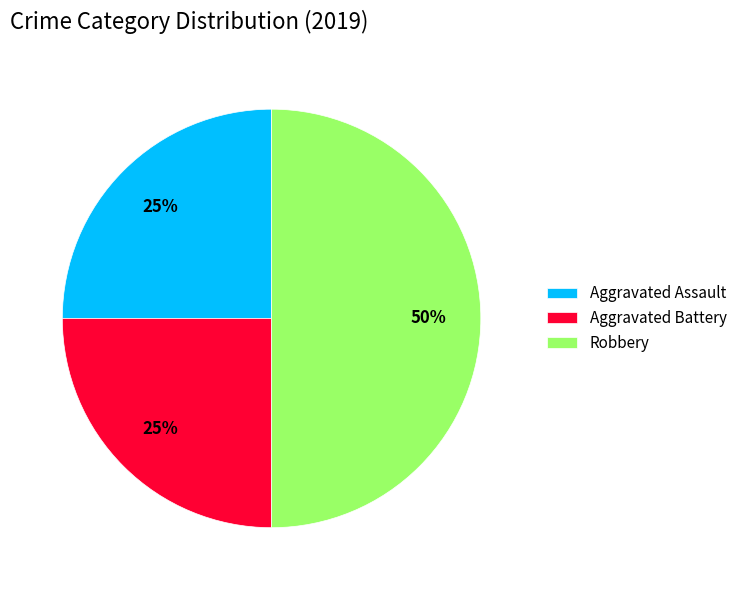

What is the ratio of the value at Aggravated Battery to the value at Aggravated Assault?

1.0